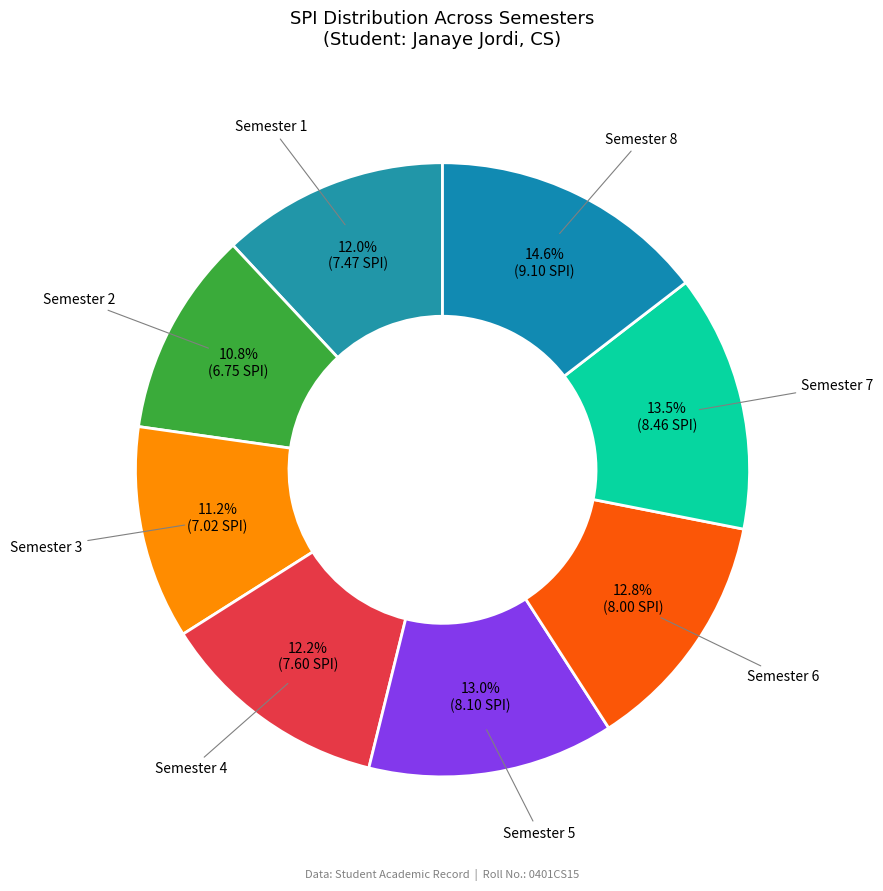

Is it true that Semester 5 is 18% of the pie?

False